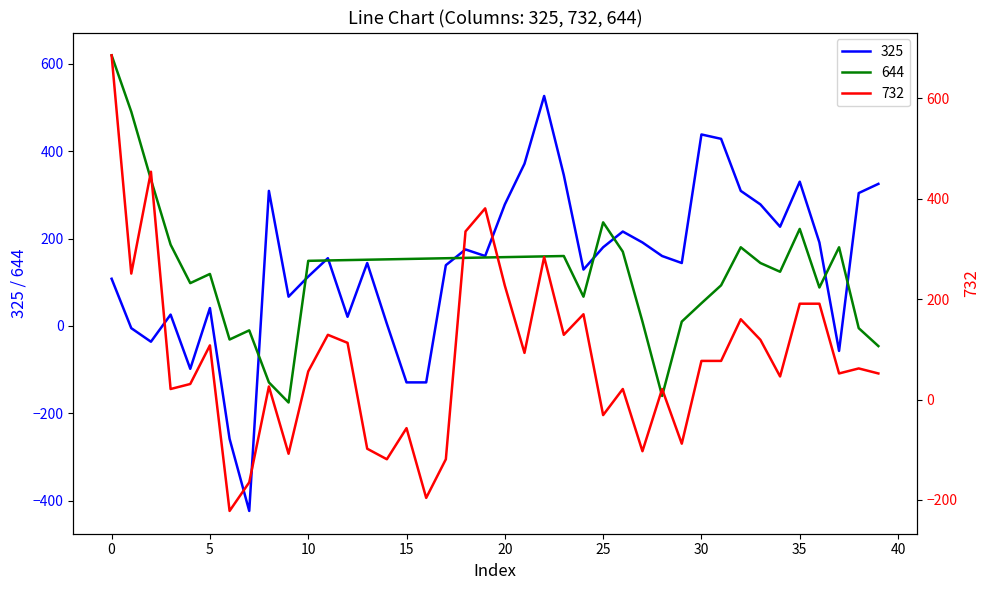

Does the chart display data point markers on the line(s)?

No